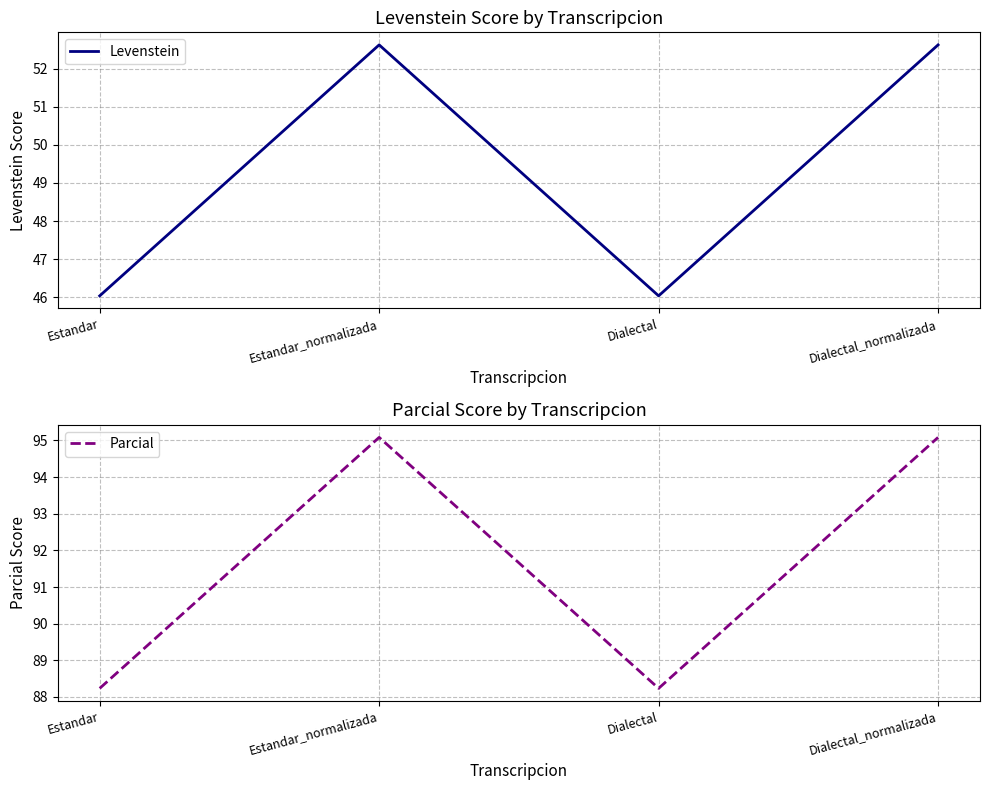

In Parcial, how many points are lower than both neighbors (excluding endpoints)?

1